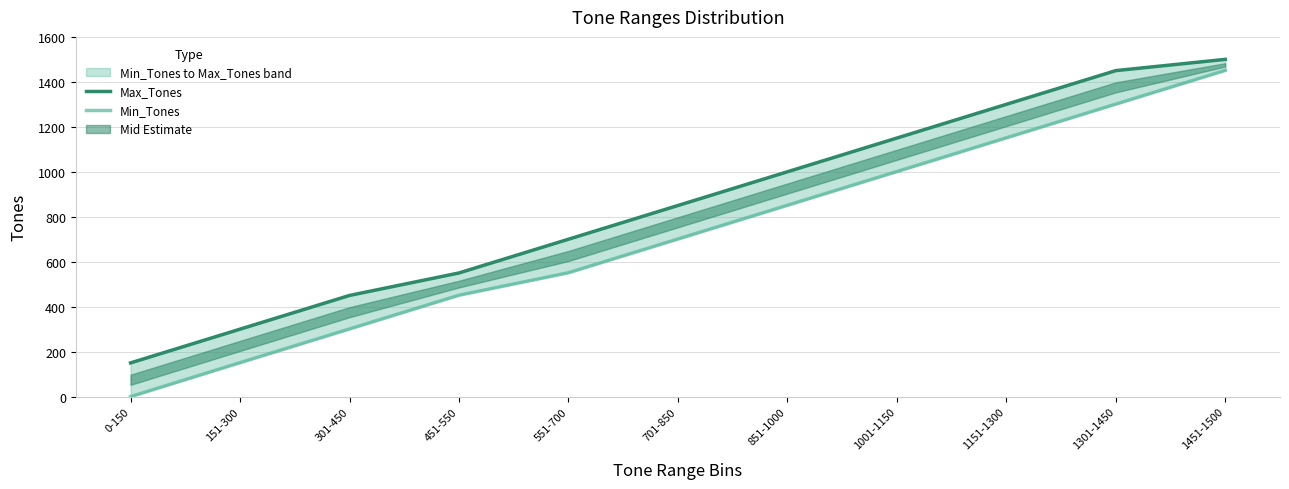

True or false: Max_Tones has more than 1 points higher than both neighbors.

False